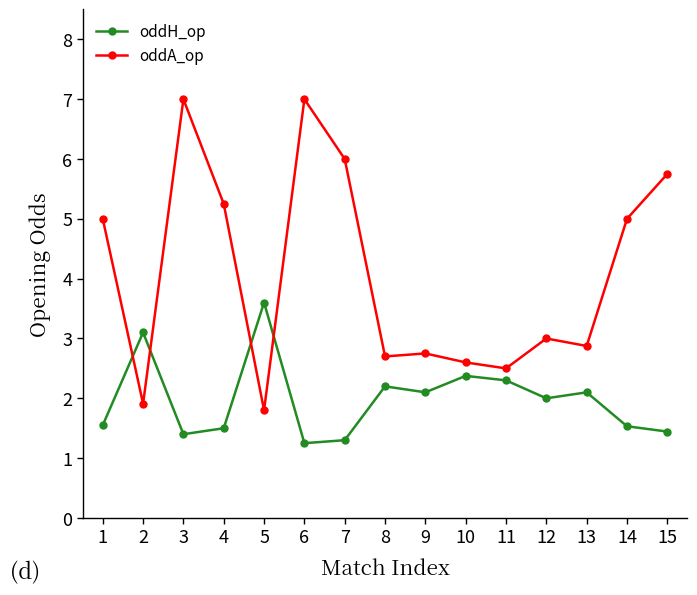

What is the difference between the highest and lowest values at 10?

0.2